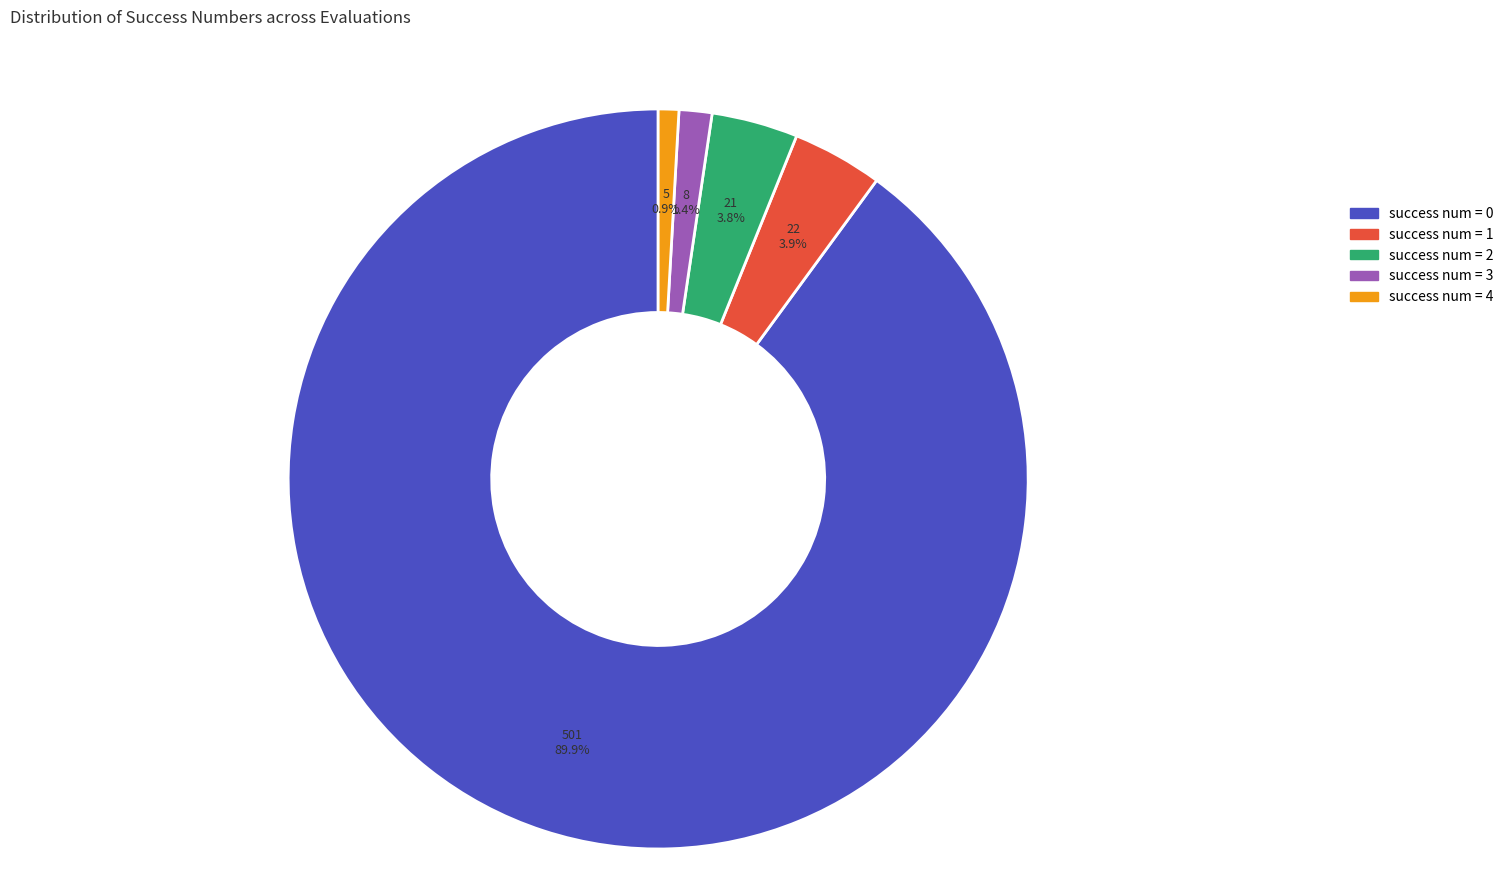

Which category has the biggest portion of the pie?

success num = 0